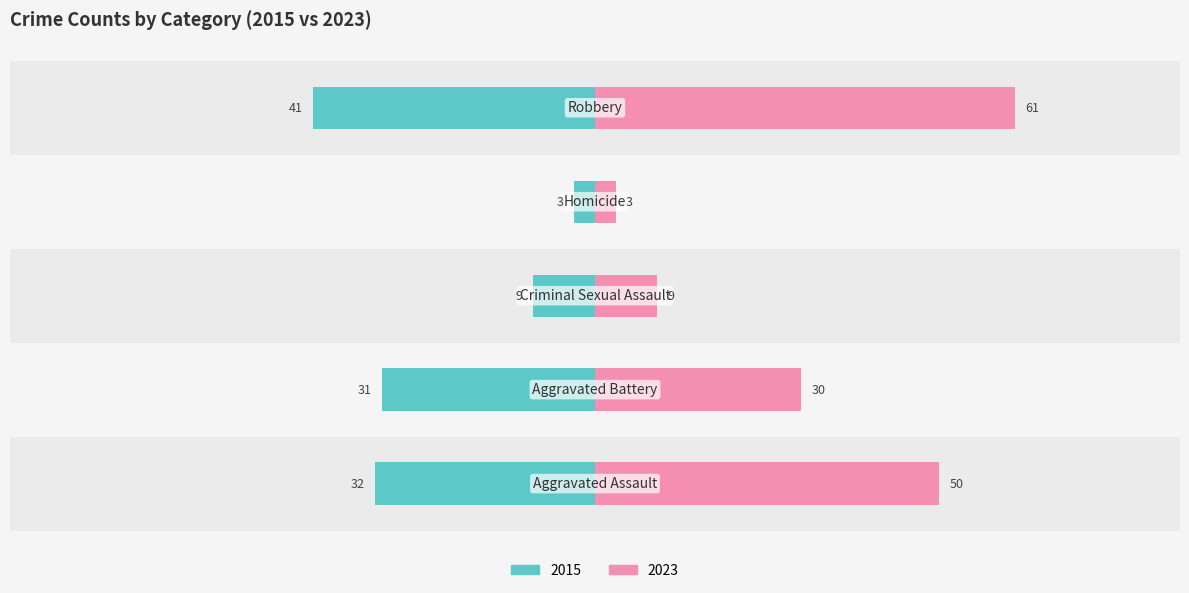

Does the chart contain any negative values?

No